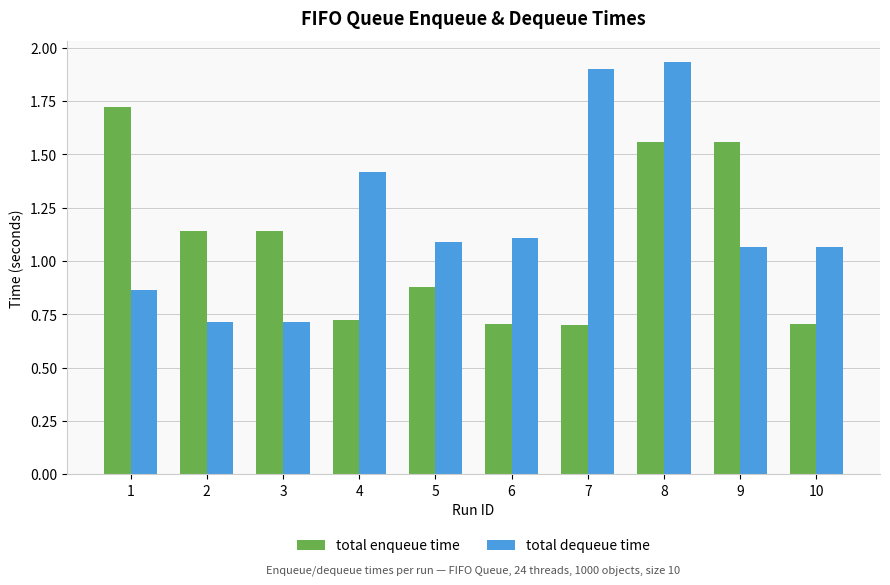

At which category is the sum across all series the highest?

8